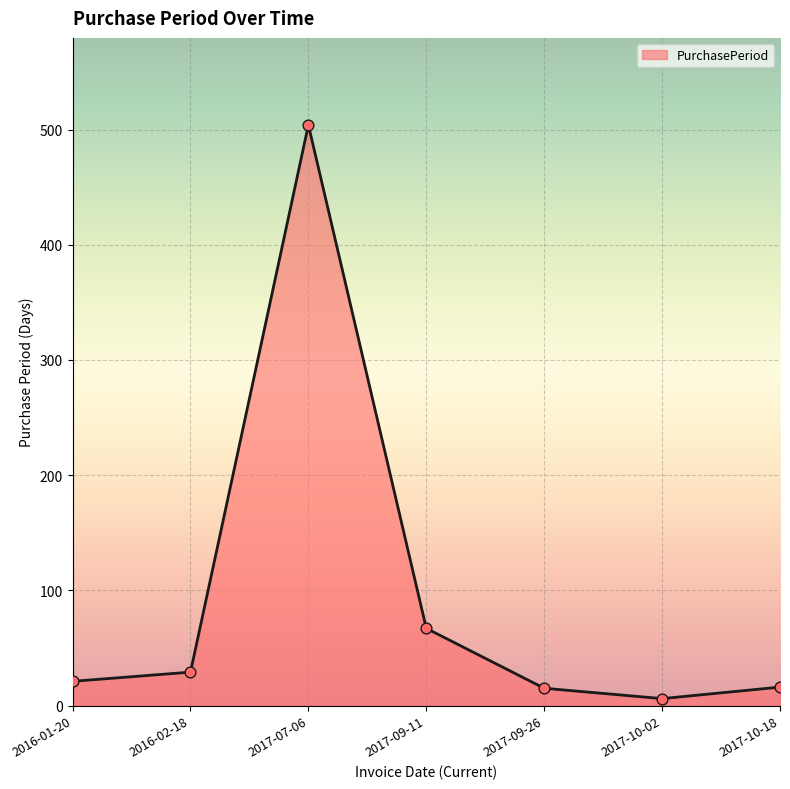

Approximately how many times larger is the value at 2017-10-02 compared to 2017-10-18?

0.4